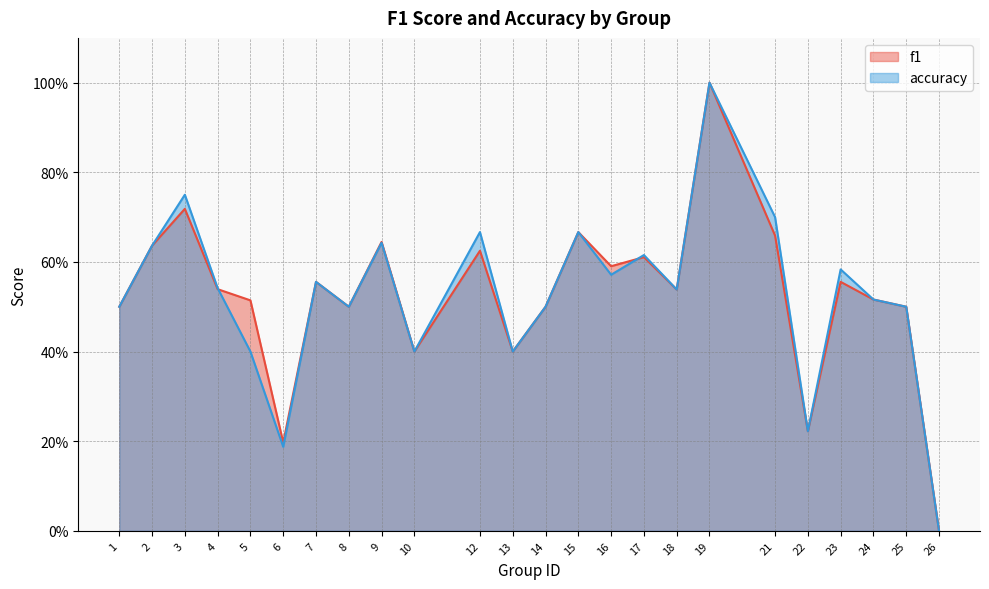

What is the value of the f1 point at the 11th from the left?

0.6